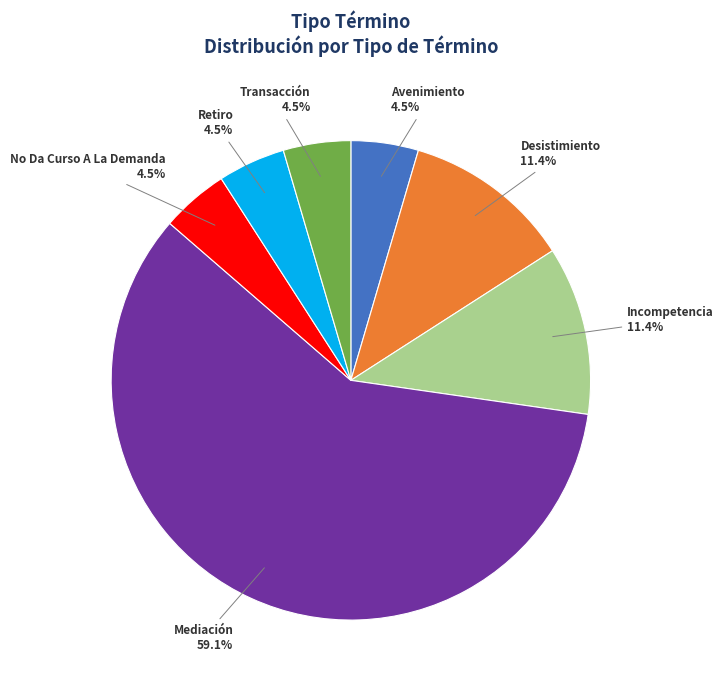

Approximately how many times larger is the value at Retiro compared to Desistimiento?

0.4